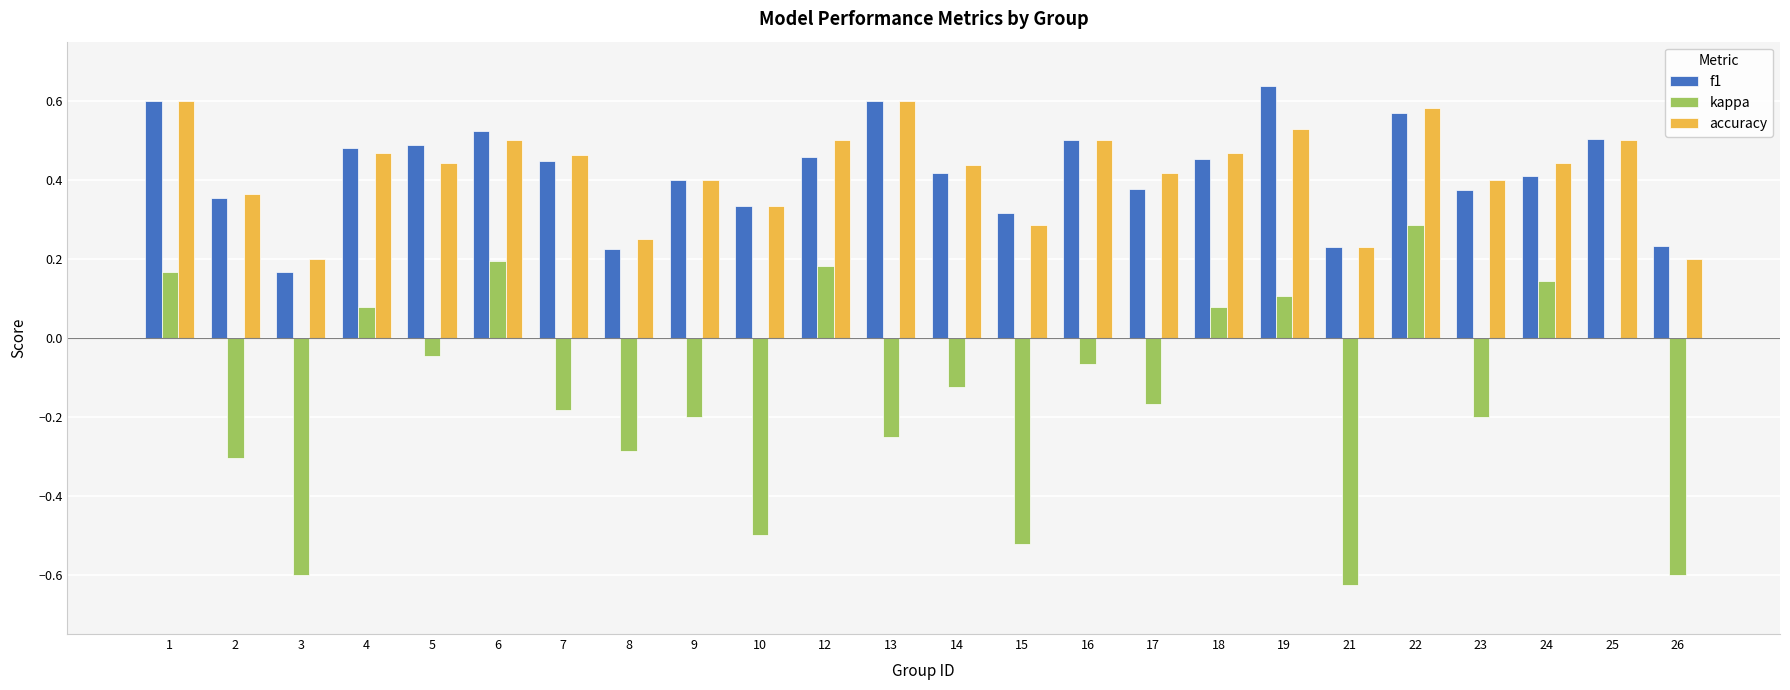

True or false: accuracy has a value of 0.1 at 3.

False